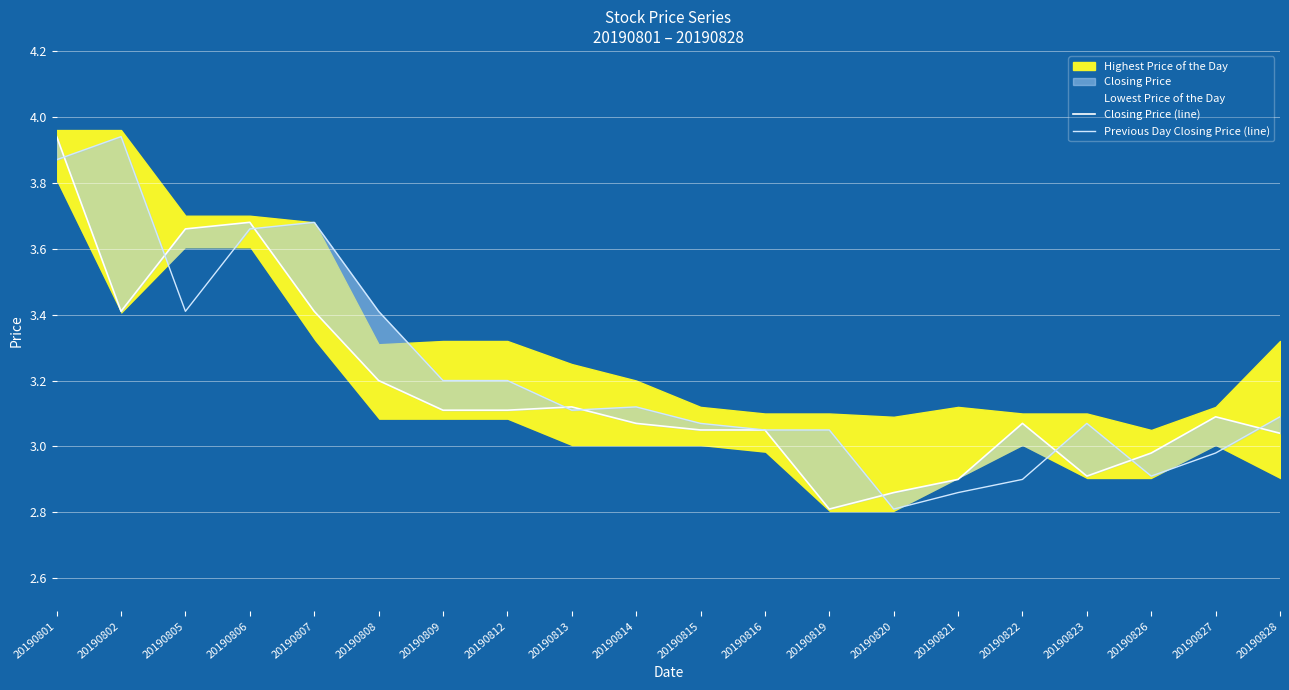

How many interior local peaks does the Closing Price (line) series have?

4